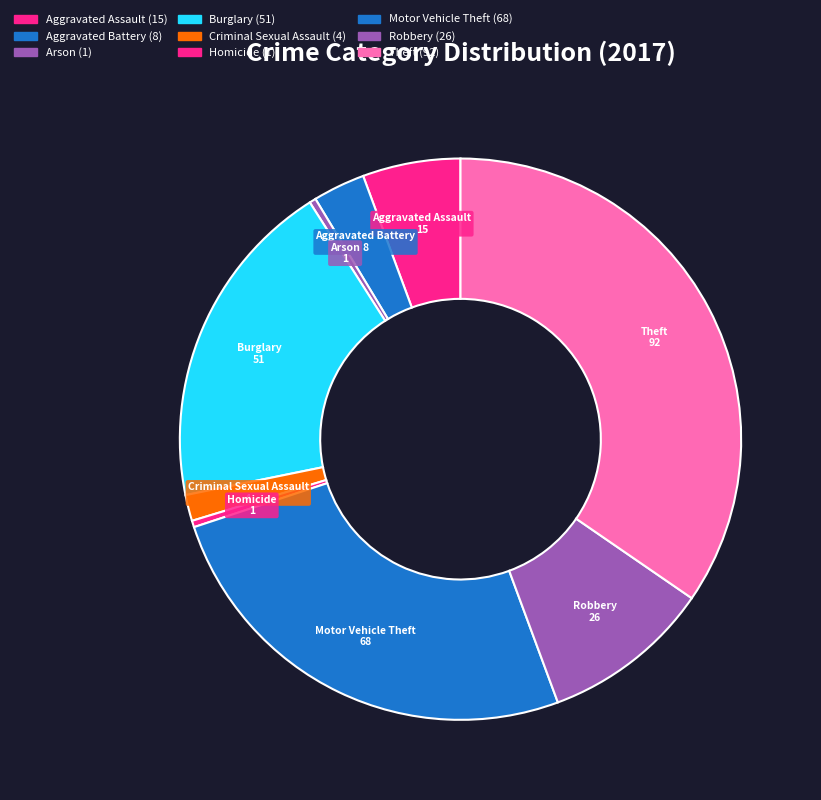

Count the number of slices in the pie.

9